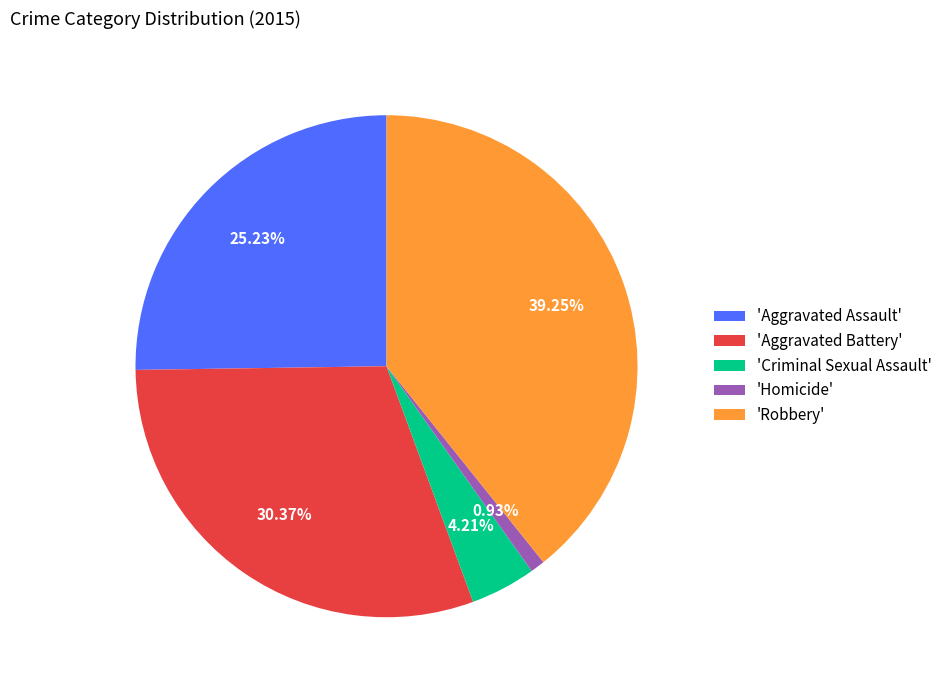

Rank the categories by value from highest to lowest.

'Robbery', 'Aggravated Battery', 'Aggravated Assault', 'Criminal Sexual Assault', 'Homicide'